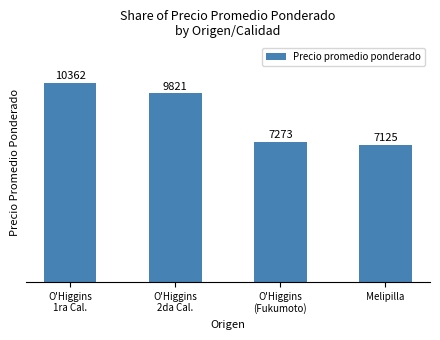

The value at O'Higgins
1ra Cal. is 17560. True or false?

False